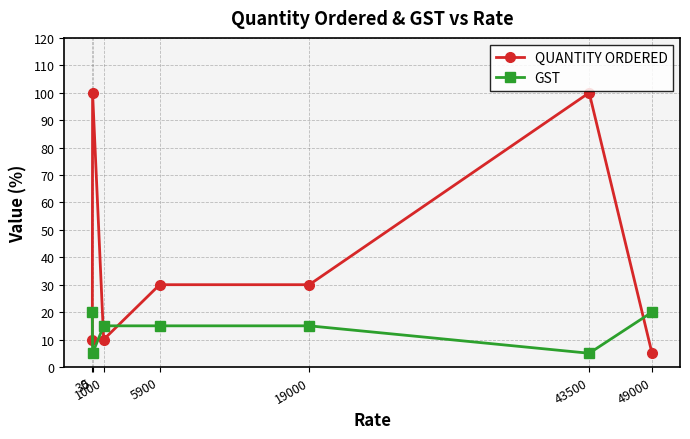

True or false: QUANTITY ORDERED has a value of 31 at 30.

False